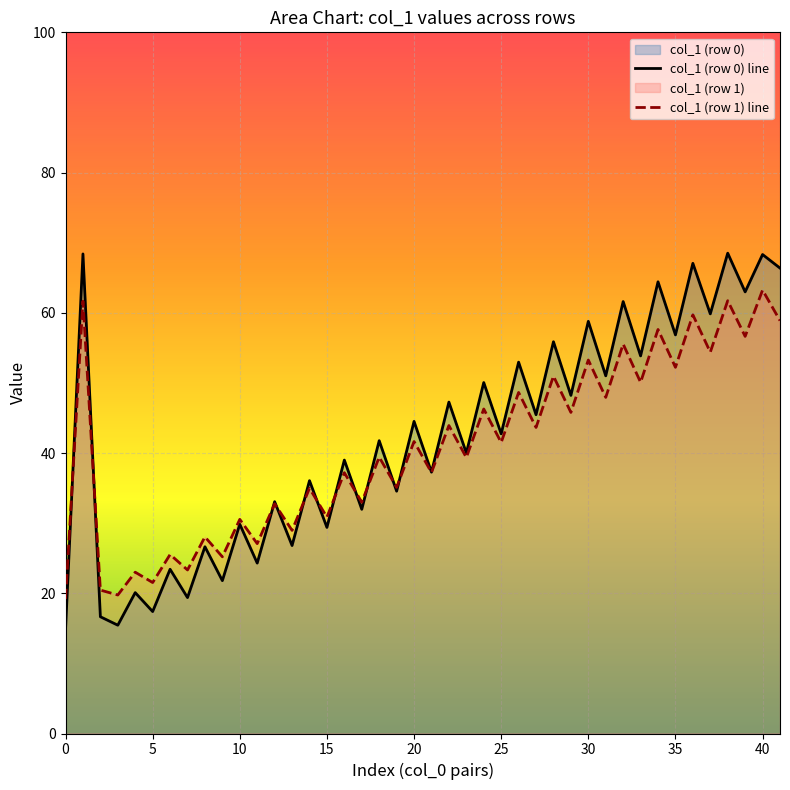

Between 1 and 0, which is larger?

1